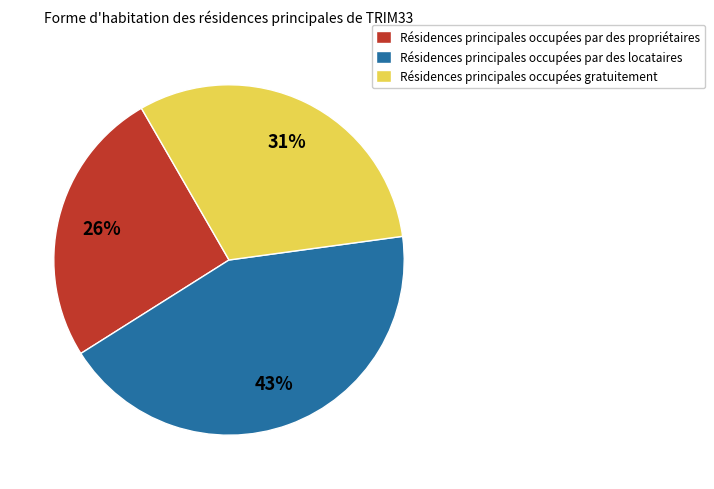

To the nearest percent, what is the combined percentage of Résidences principales occupées par des propriétaires and Résidences principales occupées gratuitement?

57%